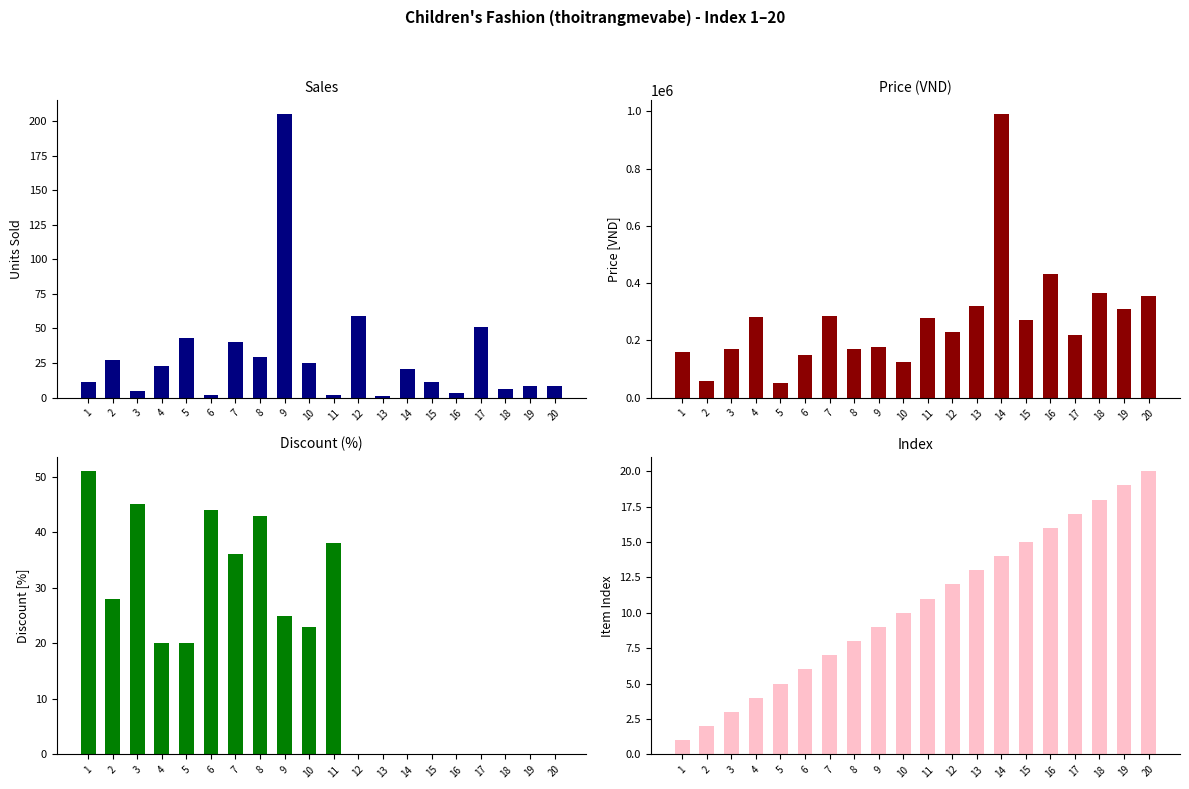

True or false: index has a value of 24 at 18.

False